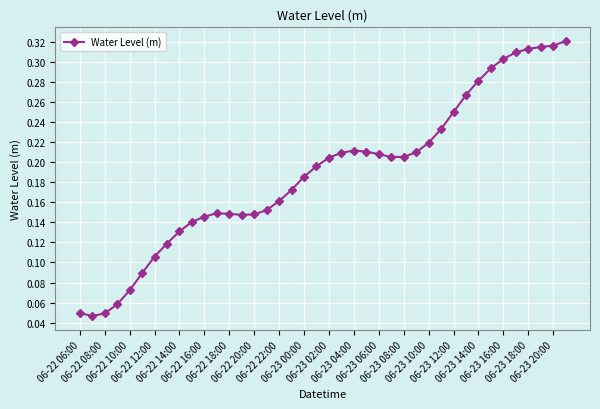

How many values are between 0 and 1?

40